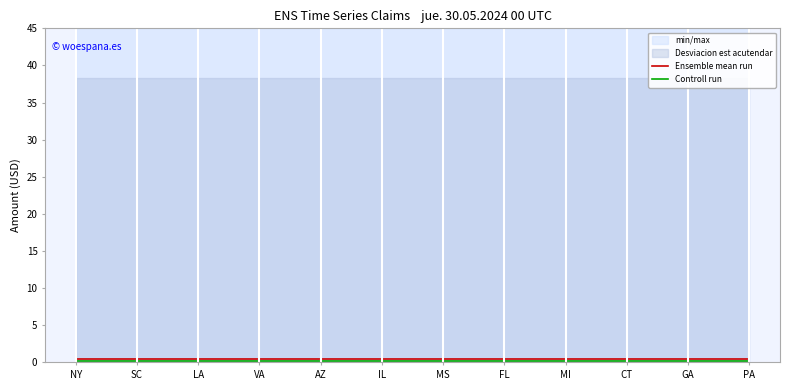

At FL, list the series in order from largest to smallest.

Ensemble mean run, Controll run